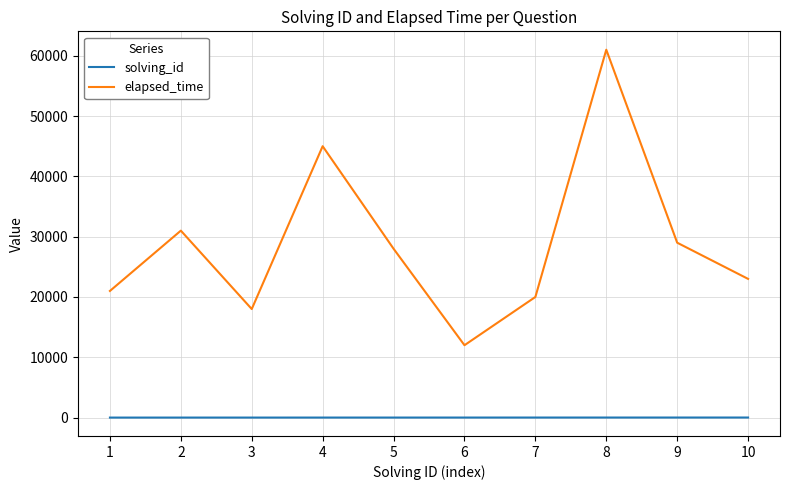

List the labels in order of elapsed_time value, smallest first.

6, 3, 7, 1, 10, 5, 9, 2, 4, 8